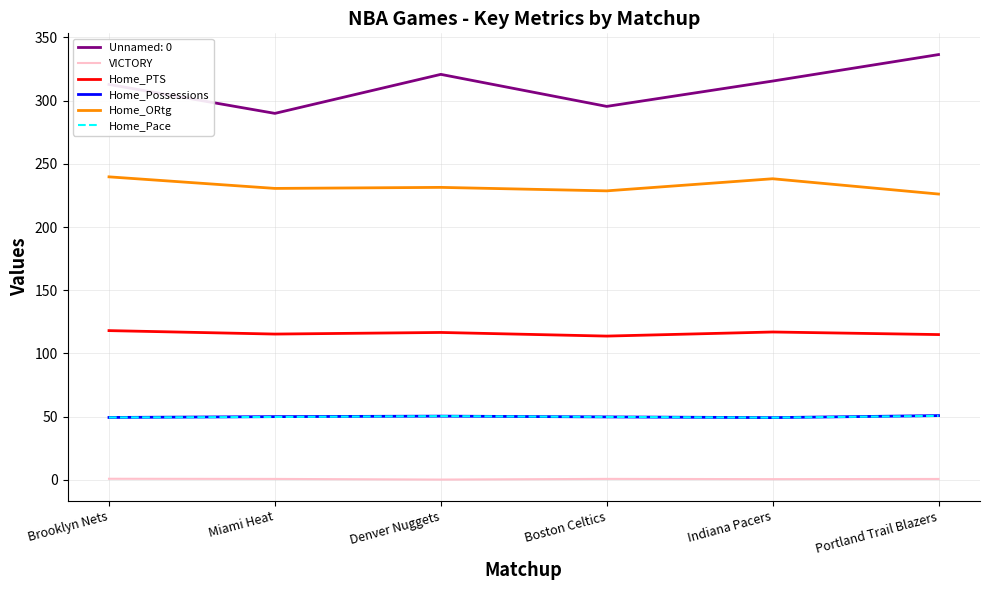

Is it true that Unnamed: 0 equals 168.1 at Brooklyn Nets?

False